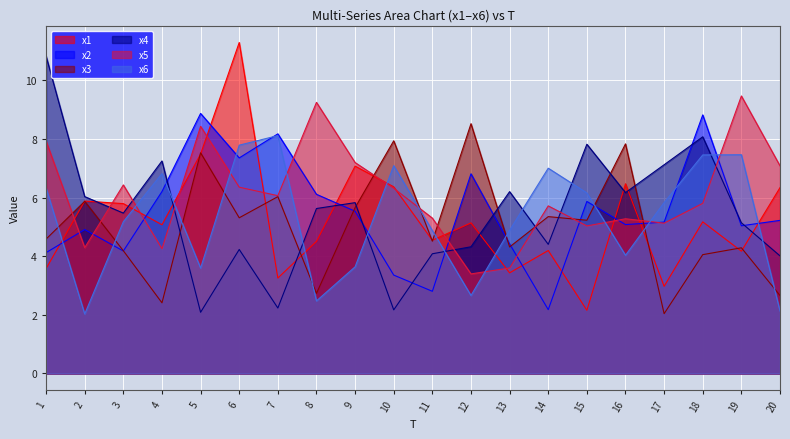

Which series ends up on top after the final intersection of x6 and x3?

x3